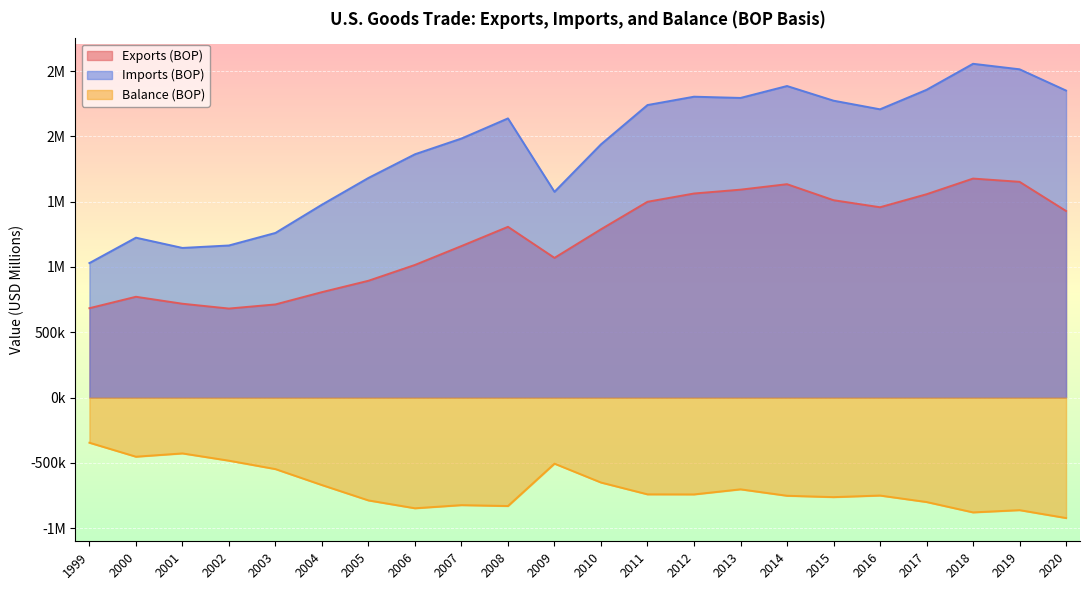

Where is Imports (BOP) nearest to the value 1792824?

2006